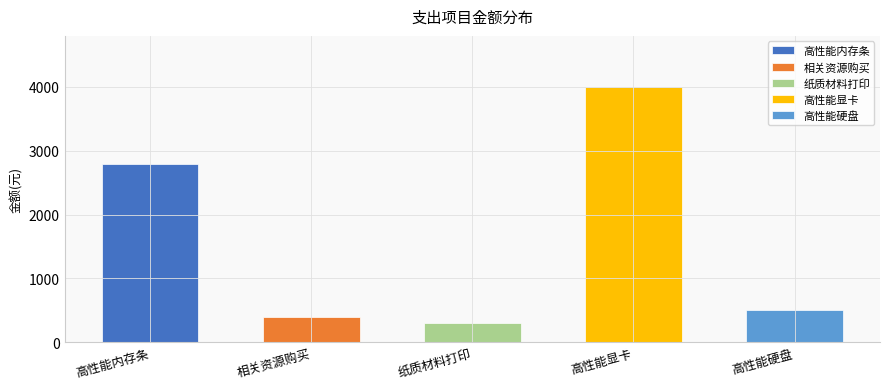

Is it true that the value at 纸质材料打印 is 161?

False